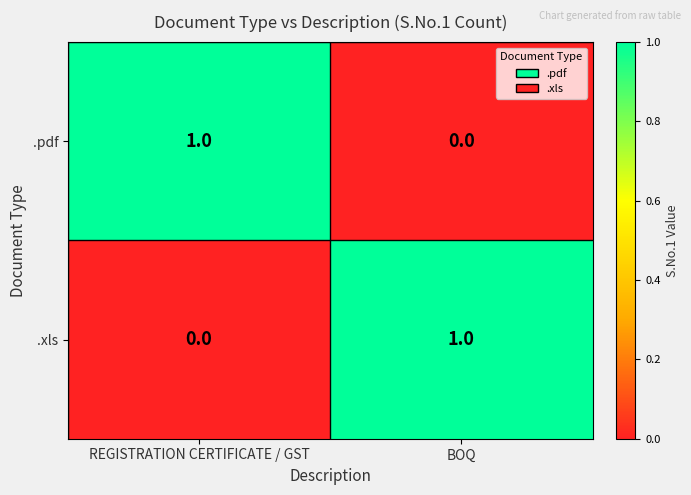

How many categories are shown in the chart?

2